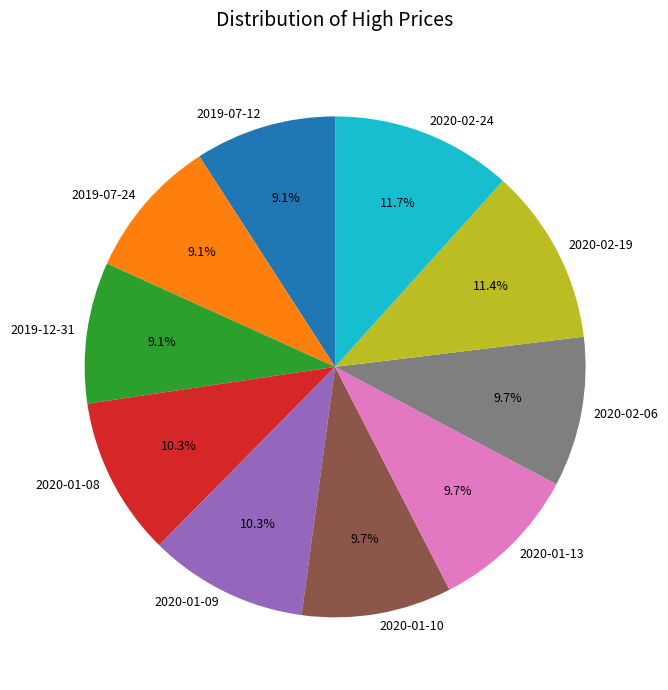

Does any single category account for the majority?

No